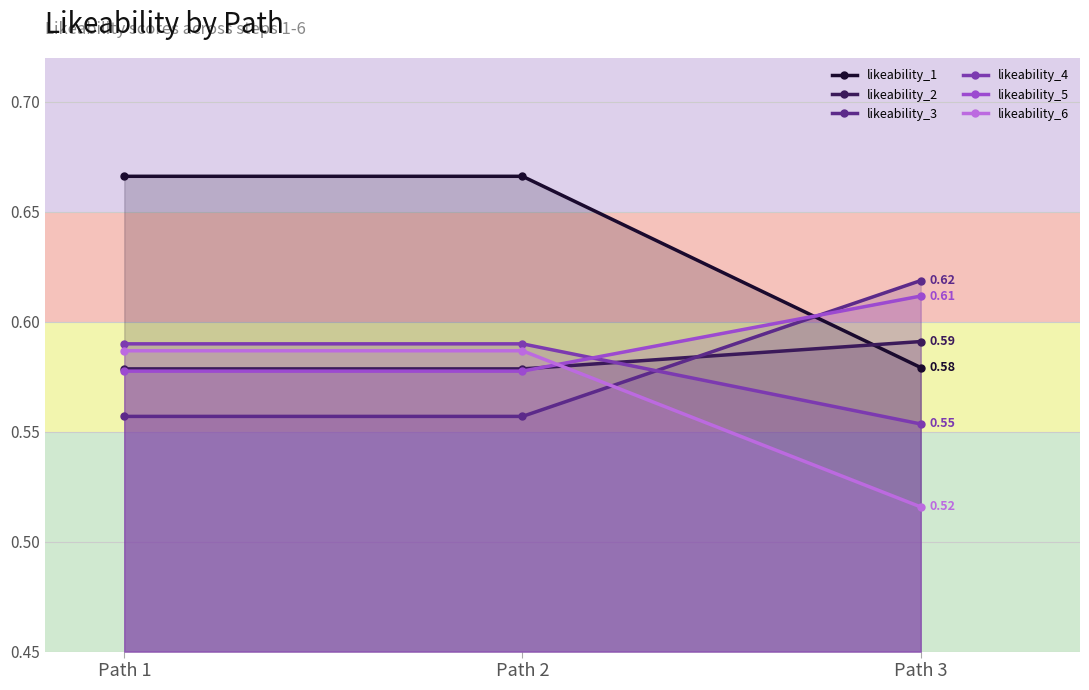

Is the value of likeability_5 at Path 1 greater than the value of likeability_3 at Path 1?

Yes